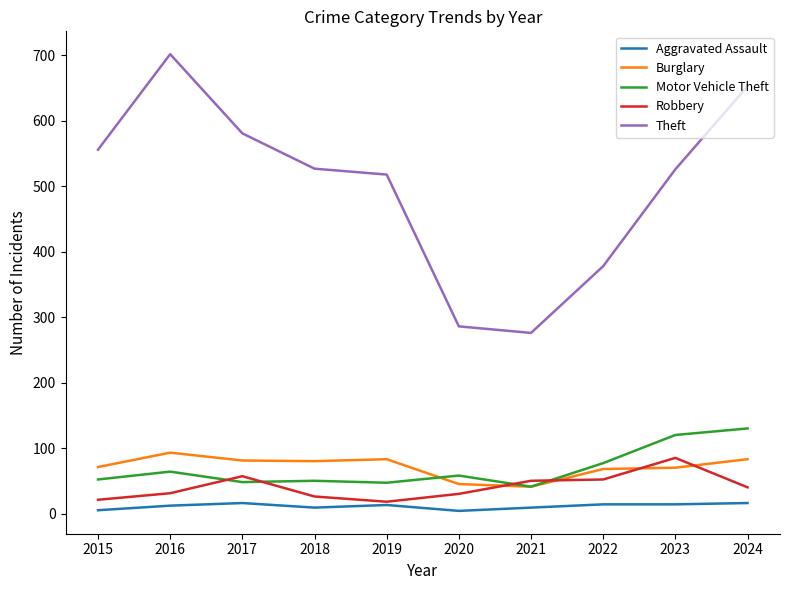

At which label does Theft first exceed 527?

2015